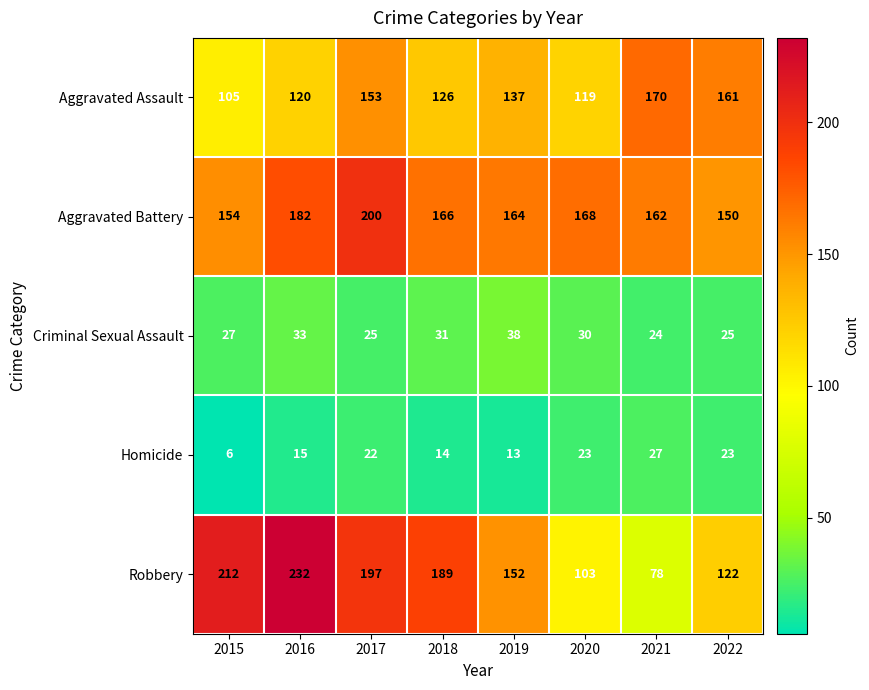

How many categories are shown in the chart?

8